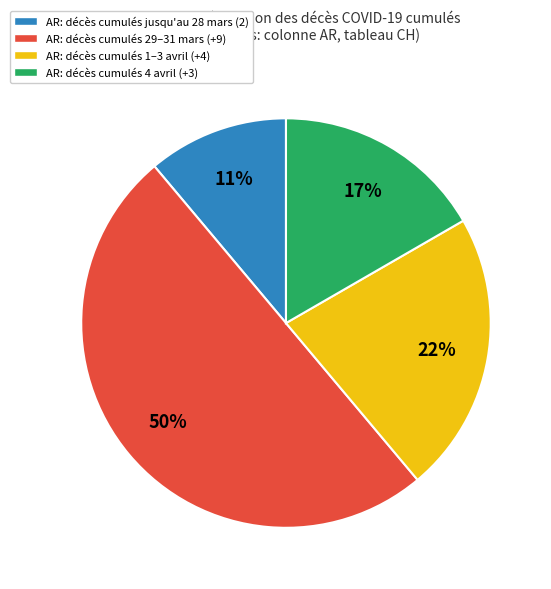

Which category has the smallest portion of the pie?

AR: décès cumulés jusqu'au 28 mars (2)